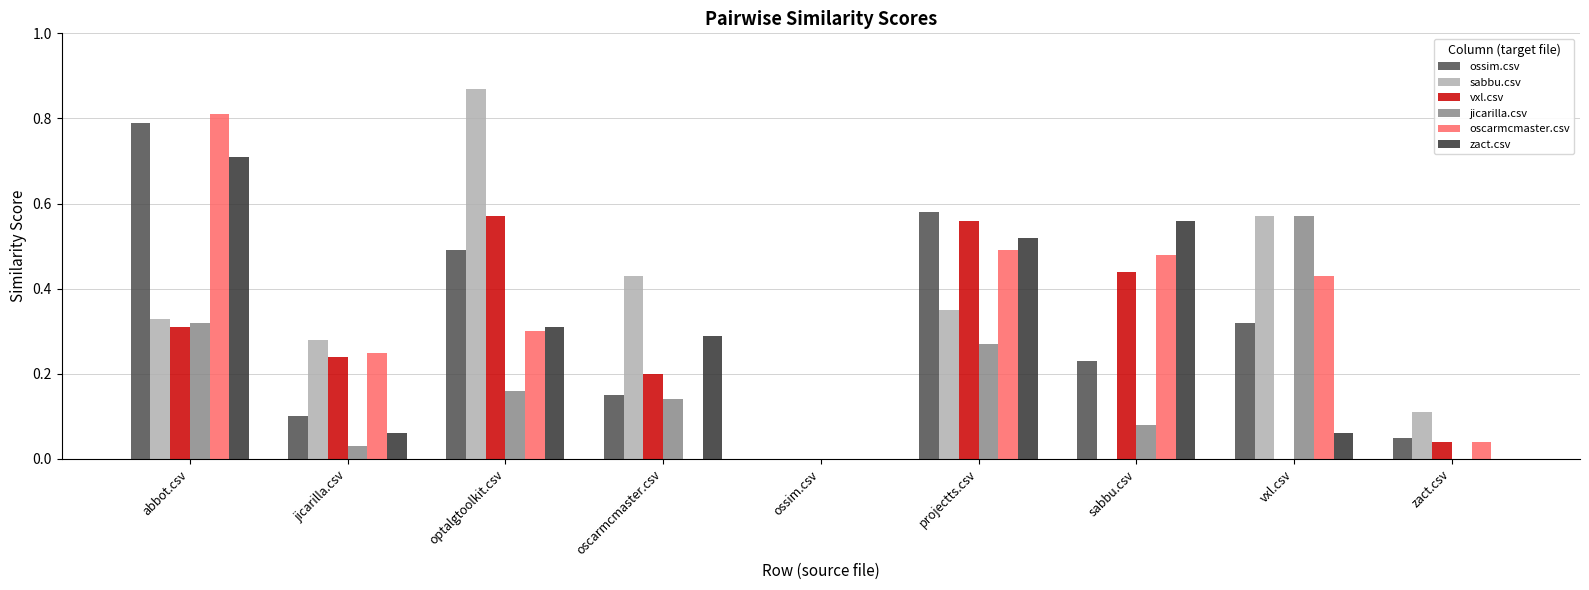

Are the bars grouped side by side (vs. stacked)?

Yes